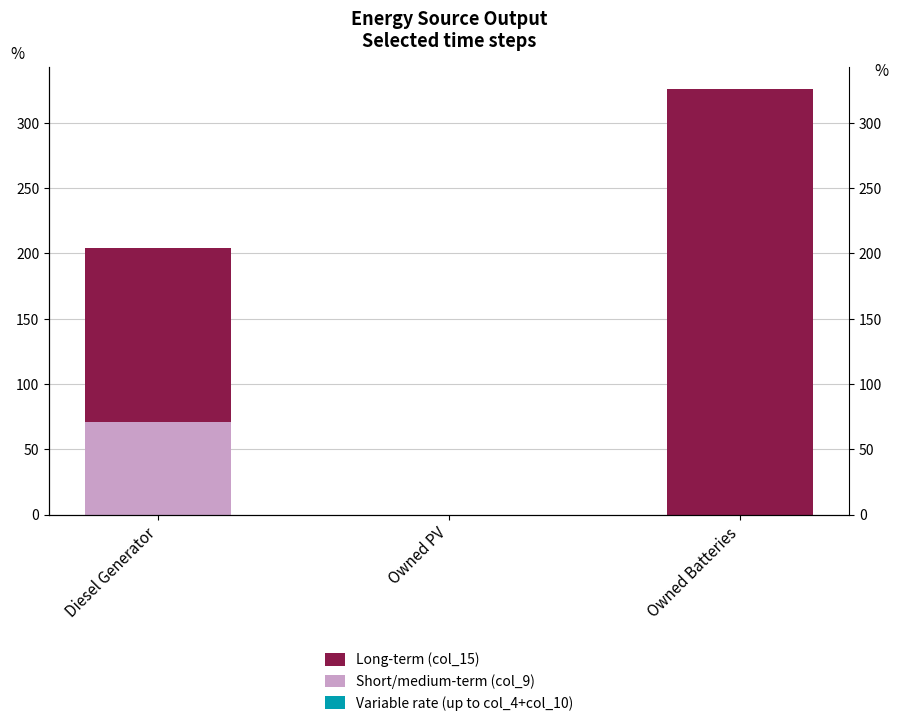

The value of Short/medium-term (col_9) at Diesel Generator is 108. True or false?

False